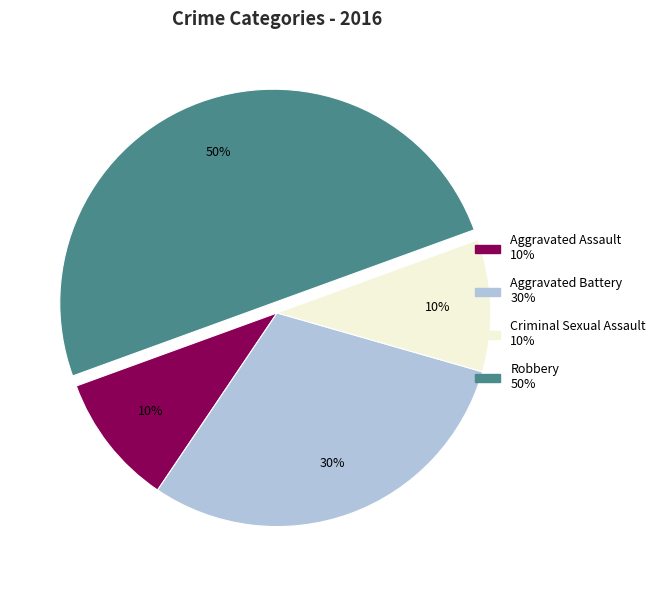

To the nearest percent, what is the combined percentage of Criminal Sexual Assault and Aggravated Battery?

40%